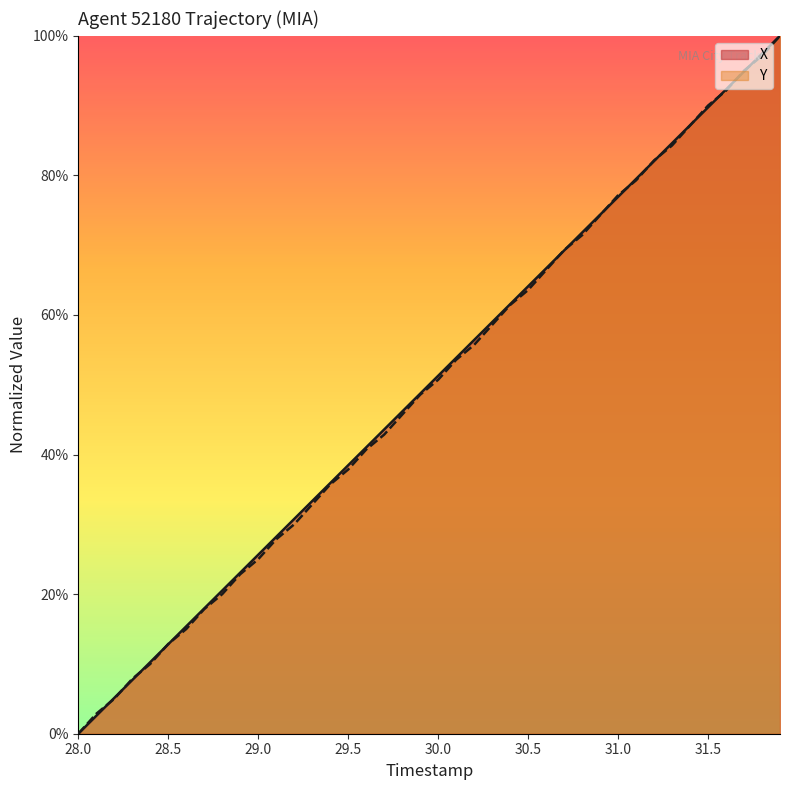

Does the chart display data point markers on the line(s)?

No